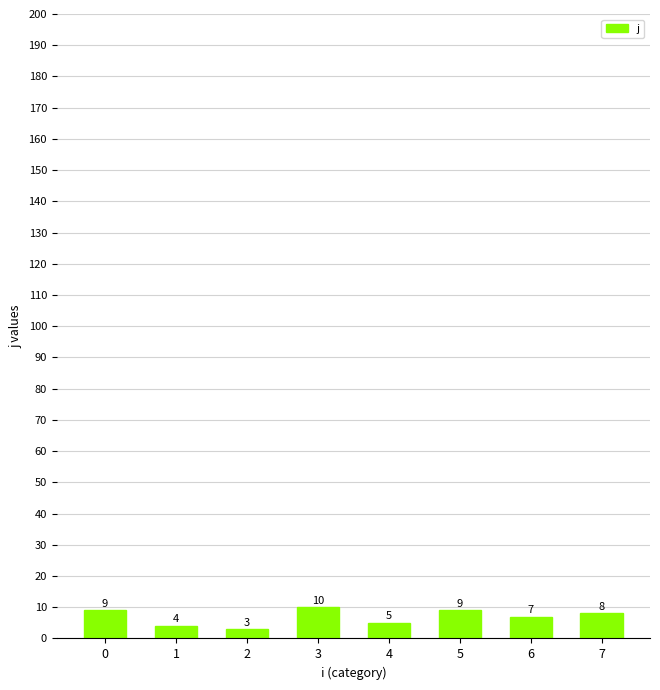

Approximately how many times larger is the value at 4 compared to 7?

0.6